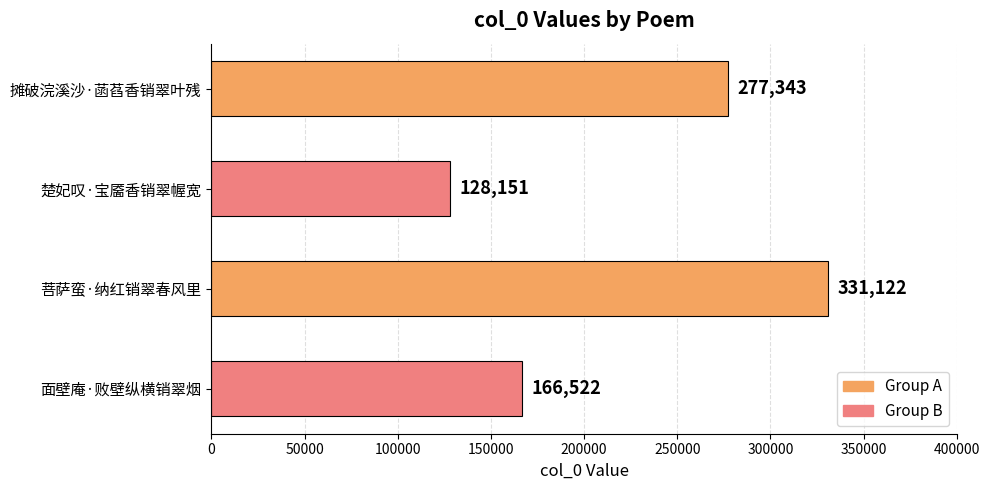

Is it true that the value at 面壁庵·败壁纵横销翠烟 is 298892?

False